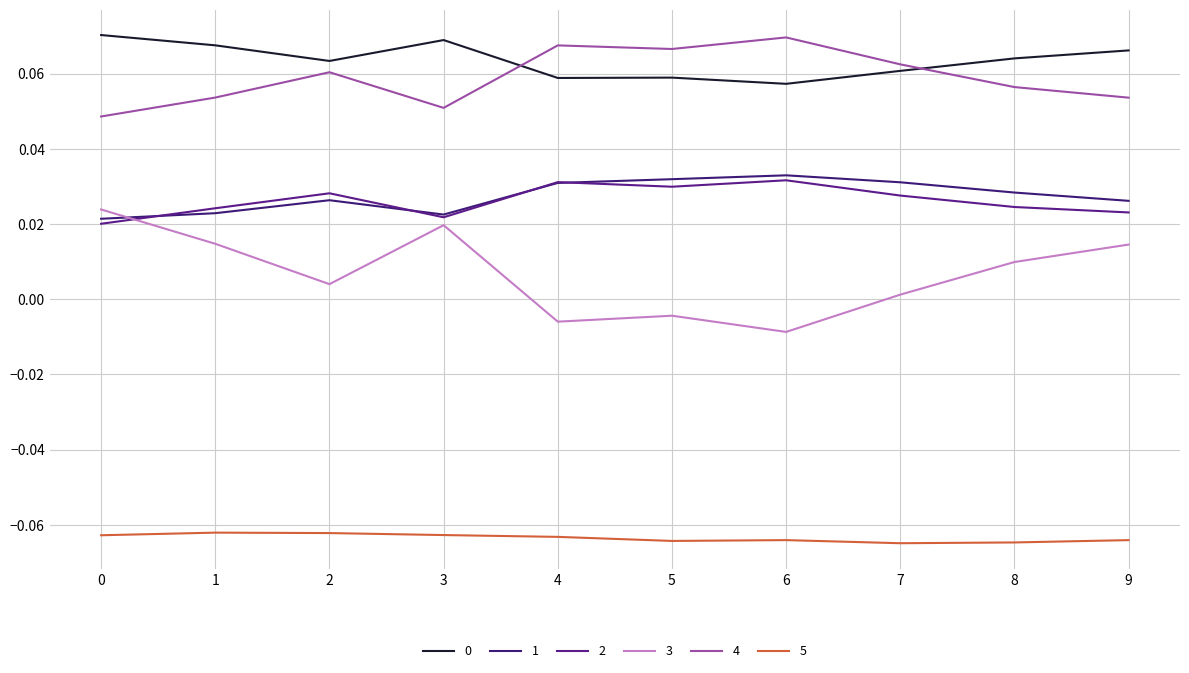

Reading right to left, what are all the values shown in this chart?

0: 9=0.1	8=0.1	7=0.1	6=0.1	5=0.1	4=0.1	3=0.1	2=0.1	1=0.1	0=0.1
1: 9=0.0	8=0.0	7=0.0	6=0.0	5=0.0	4=0.0	3=0.0	2=0.0	1=0.0	0=0.0
2: 9=0.0	8=0.0	7=0.0	6=0.0	5=0.0	4=0.0	3=0.0	2=0.0	1=0.0	0=0.0
3: 9=0.0	8=0.0	7=0.0	6=-0.0	5=-0.0	4=-0.0	3=0.0	2=0.0	1=0.0	0=0.0
4: 9=0.1	8=0.1	7=0.1	6=0.1	5=0.1	4=0.1	3=0.1	2=0.1	1=0.1	0=0.0
5: 9=-0.1	8=-0.1	7=-0.1	6=-0.1	5=-0.1	4=-0.1	3=-0.1	2=-0.1	1=-0.1	0=-0.1